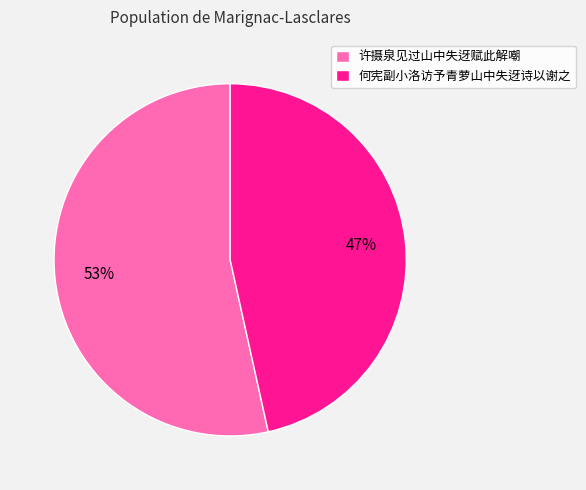

Rank the categories by value from highest to lowest.

许摄泉见过山中失迓赋此解嘲, 何宪副小洛访予青萝山中失迓诗以谢之